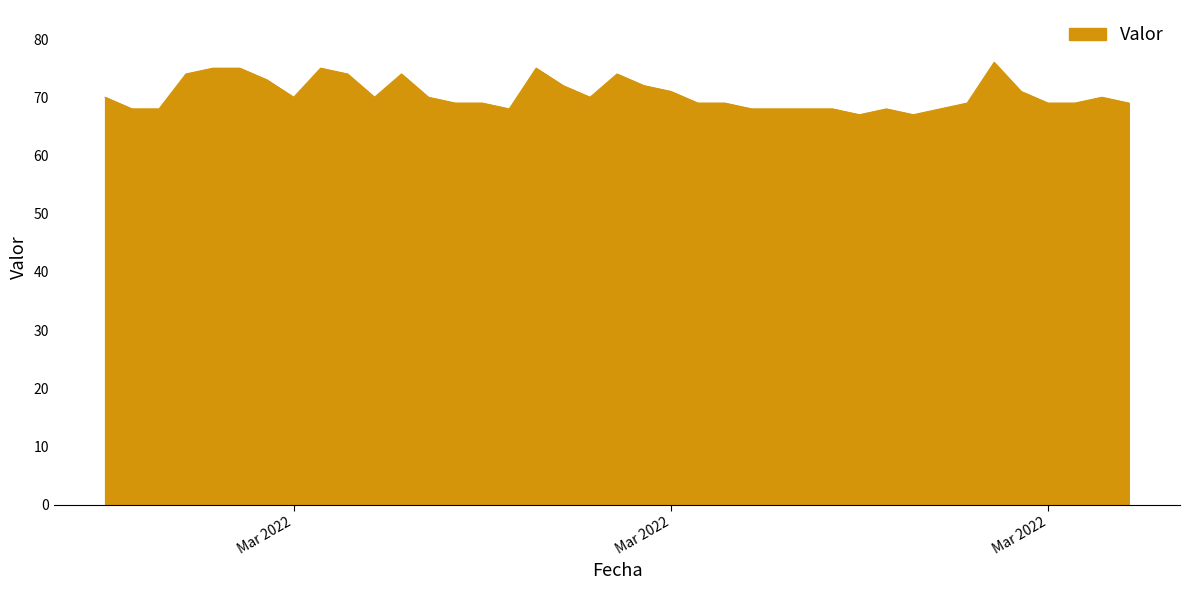

Reading right to left, extract all data points from this chart.

69	70	69	69	71	76	69	68	67	68	67	68	68	68	68	69	69	71	72	74	70	72	75	68	69	69	70	74	70	74	75	70	73	75	75	74	68	68	70